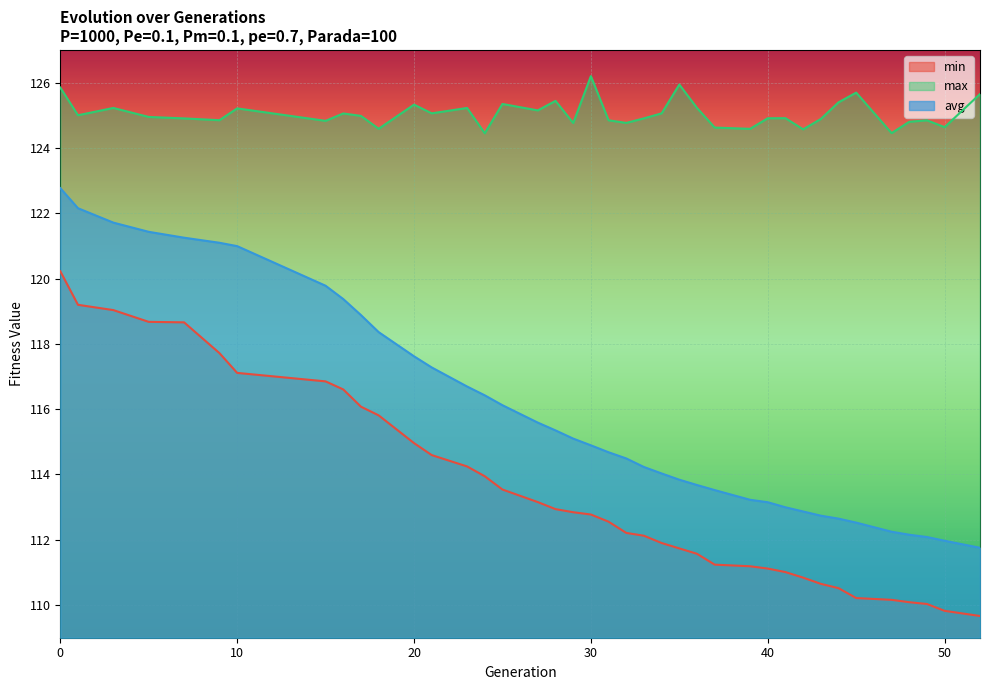

Reading left to right, list all the values displayed in this chart.

min: 120.2	119.2	119.0	118.7	118.7	117.7	117.1	116.8	116.6	116.1	115.8	115.0	114.6	114.2	113.9	113.5	113.2	112.9	112.8	112.8	112.6	112.2	112.1	111.9	111.7	111.6	111.2	111.2	111.1	111.0	110.8	110.7	110.5	110.2	110.2	110.1	110.0	109.8	109.7
max: 125.8	125.0	125.2	124.9	124.9	124.8	125.2	124.8	125.1	125.0	124.6	125.3	125.1	125.2	124.4	125.3	125.1	125.4	124.8	126.2	124.8	124.8	124.9	125.1	125.9	125.2	124.6	124.6	124.9	124.9	124.6	124.9	125.4	125.7	124.5	124.8	124.8	124.6	125.7
avg: 122.8	122.2	121.7	121.4	121.2	121.1	121.0	119.8	119.4	118.9	118.4	117.6	117.3	116.7	116.4	116.1	115.6	115.3	115.1	114.9	114.7	114.5	114.2	114.0	113.8	113.7	113.5	113.2	113.1	113.0	112.9	112.7	112.6	112.5	112.2	112.2	112.1	112.0	111.8